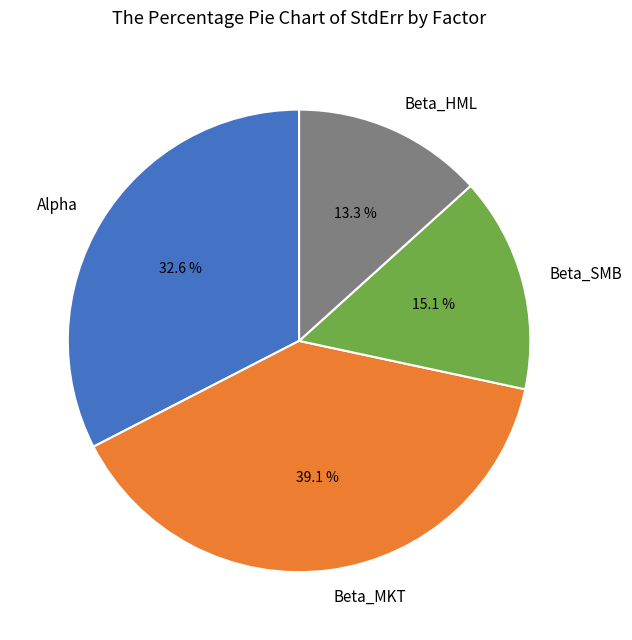

Between Beta_MKT and Beta_HML, which is larger?

Beta_MKT